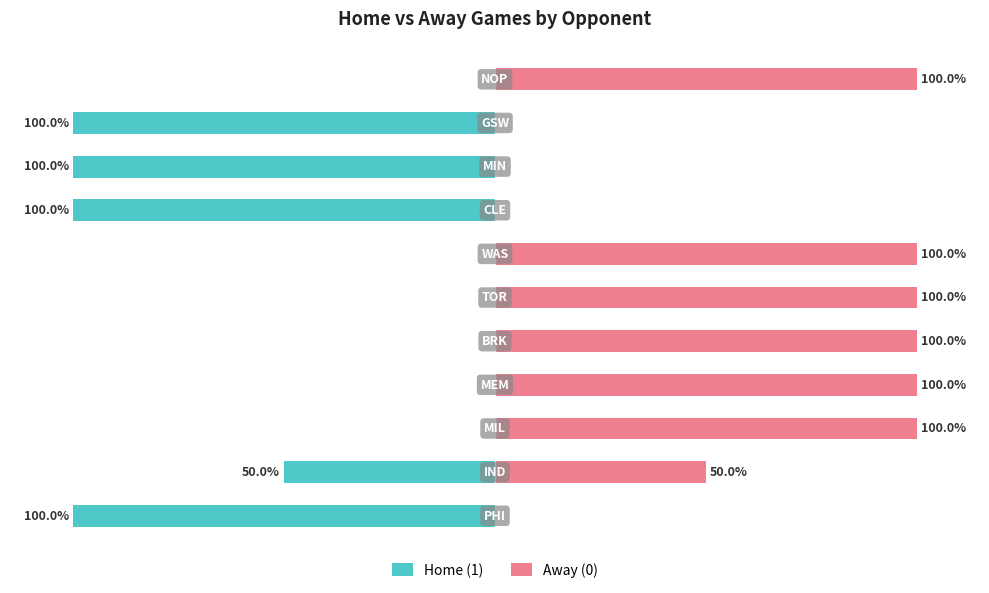

Is it true that Home (1) equals -43 at 3?

False